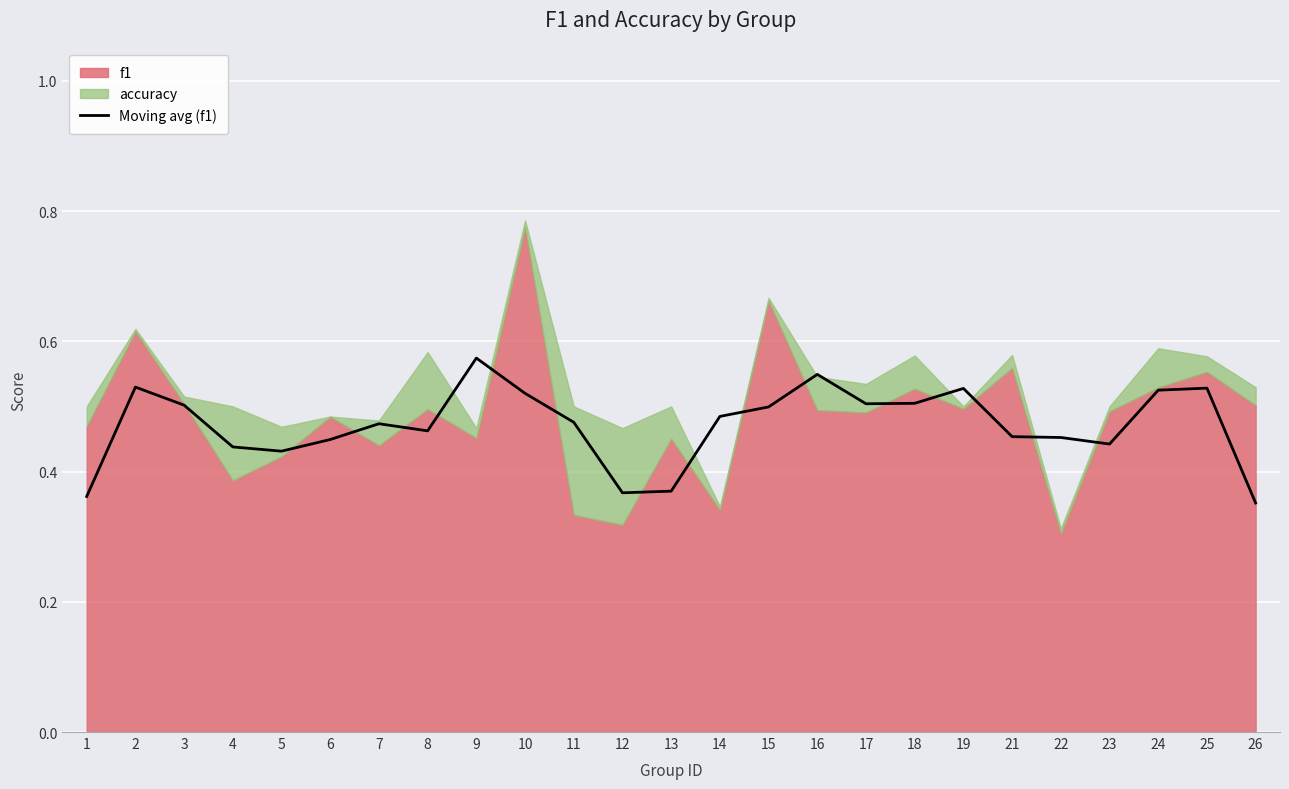

Which category has the highest value in the Moving avg (f1) series?

9